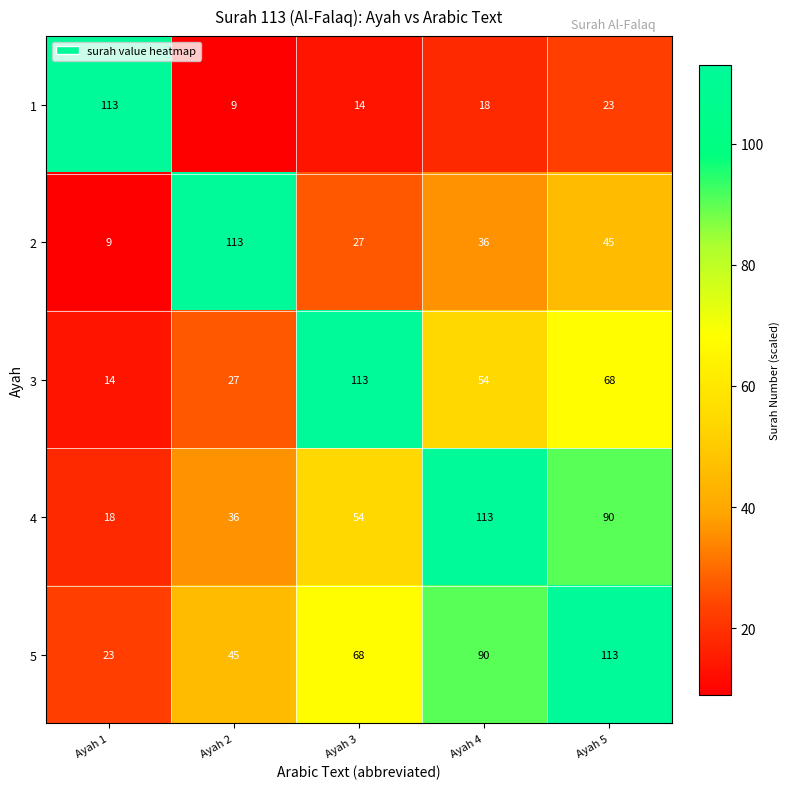

At which label does 4 reach its minimum?

Ayah 1